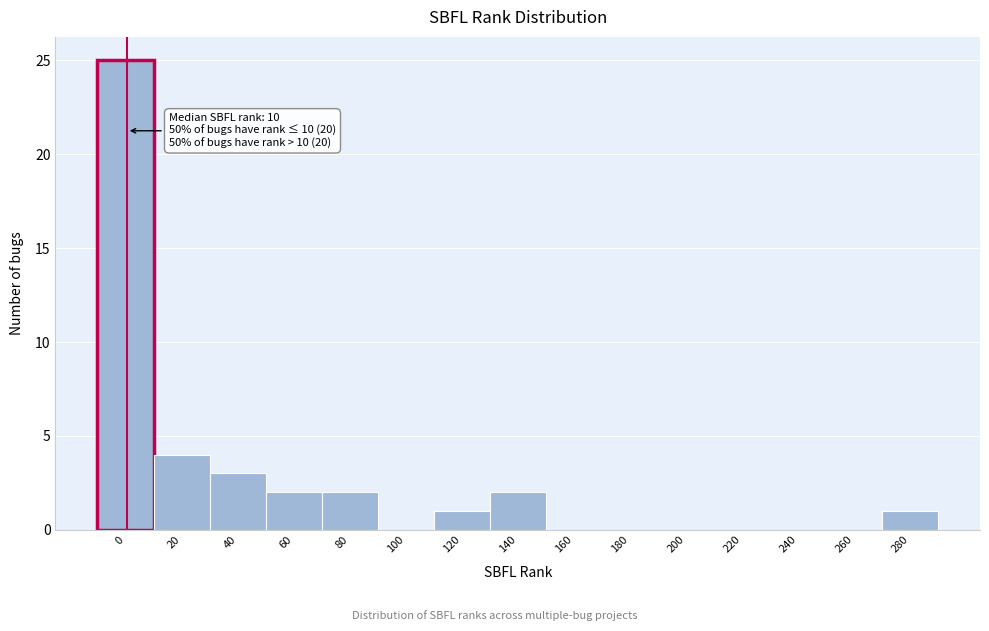

Reading left to right, extract all data points from this chart.

0=25	20=4	40=3	60=2	80=2	100=0	120=1	140=2	160=0	180=0	200=0	220=0	240=0	260=0	280=1